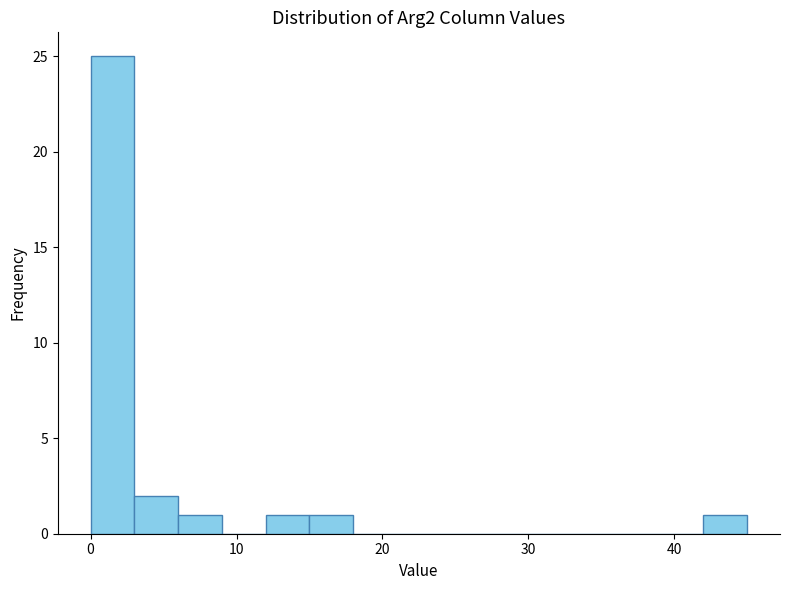

Read against the x-axis, roughly where is the centre of the tallest bar?

2